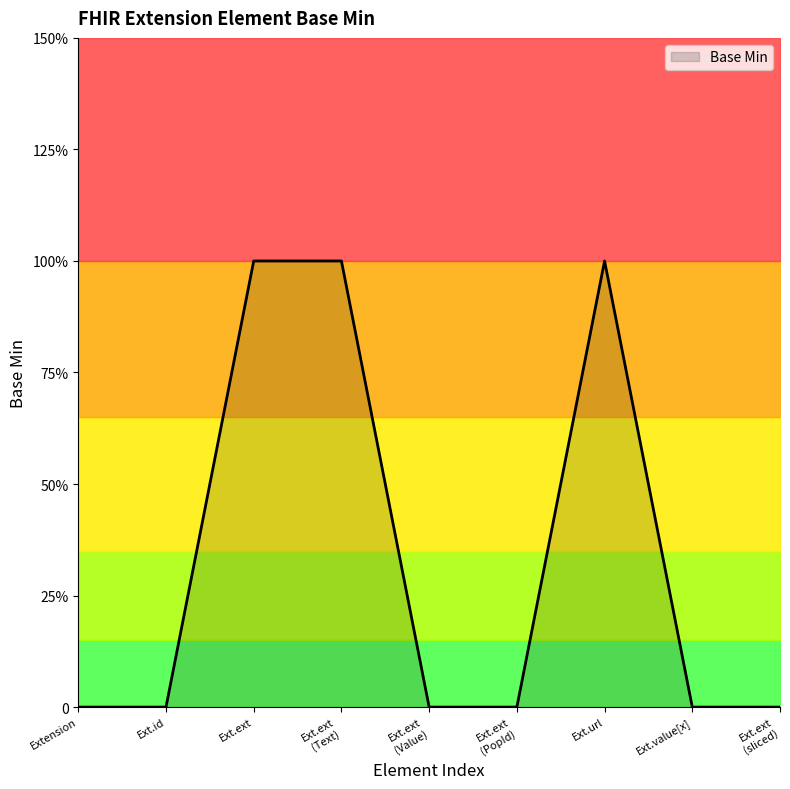

The chart shows a value of 0 at Ext.id. True or false?

True